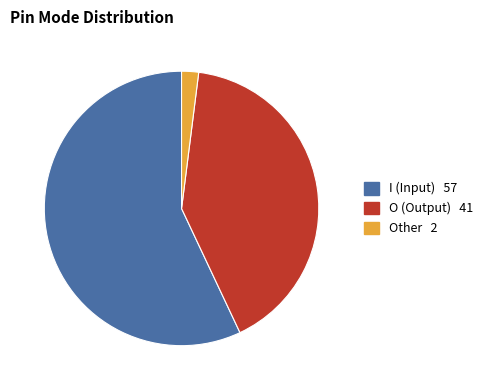

Is there a majority slice in this chart?

Yes